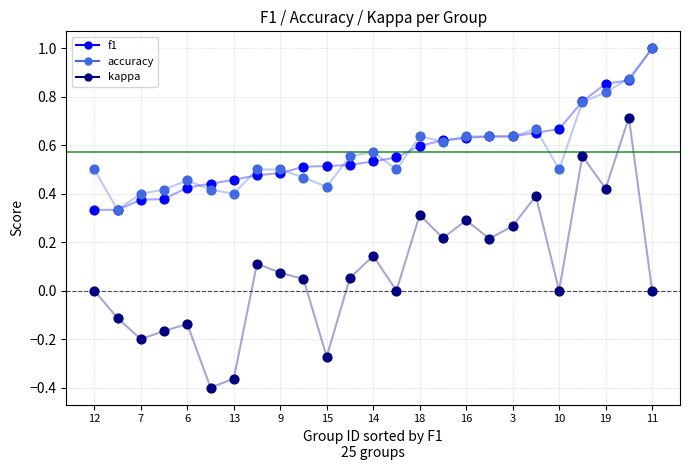

What is the highest value of the f1 series?

1.0